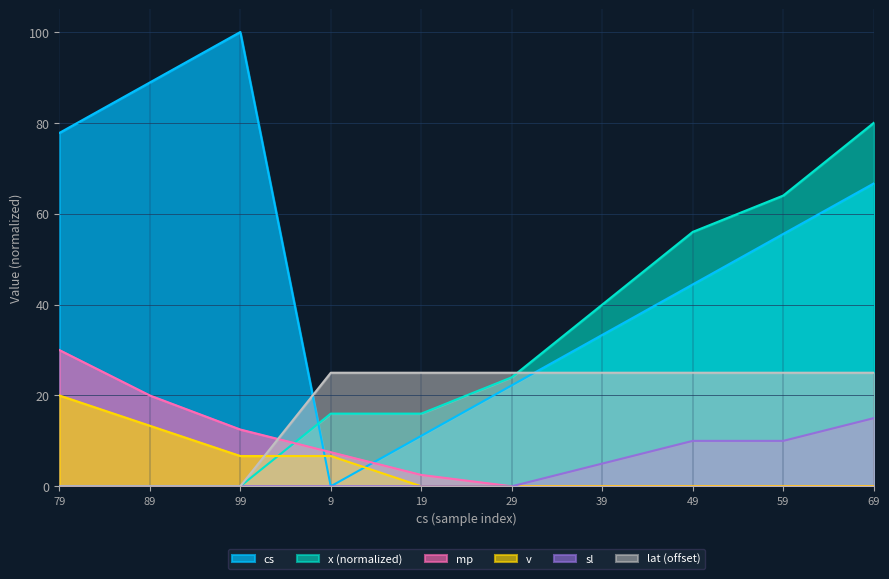

Which series has the widest spread of values?

cs